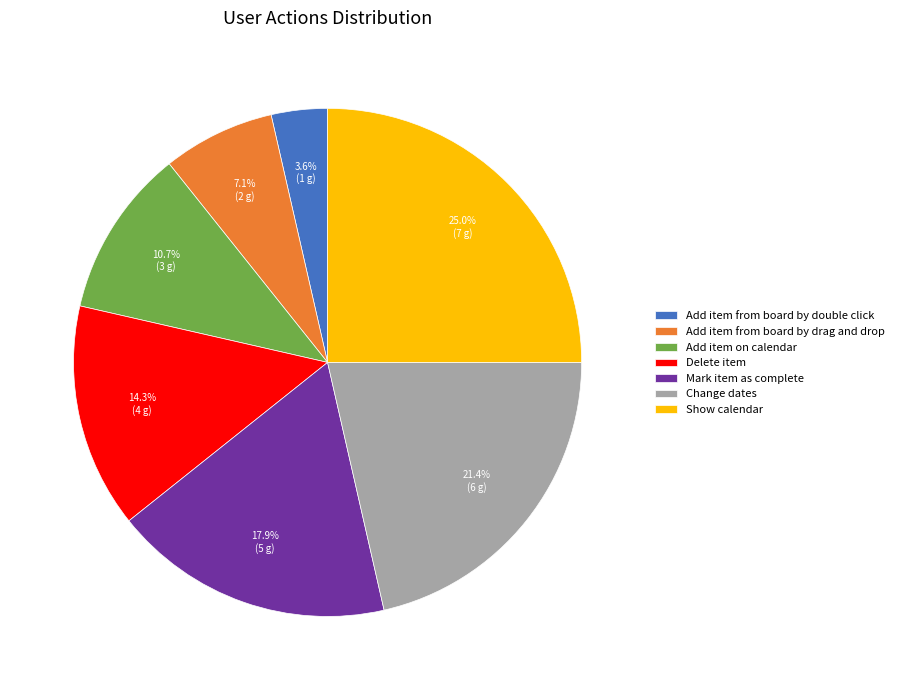

How many segments does this pie chart have?

7